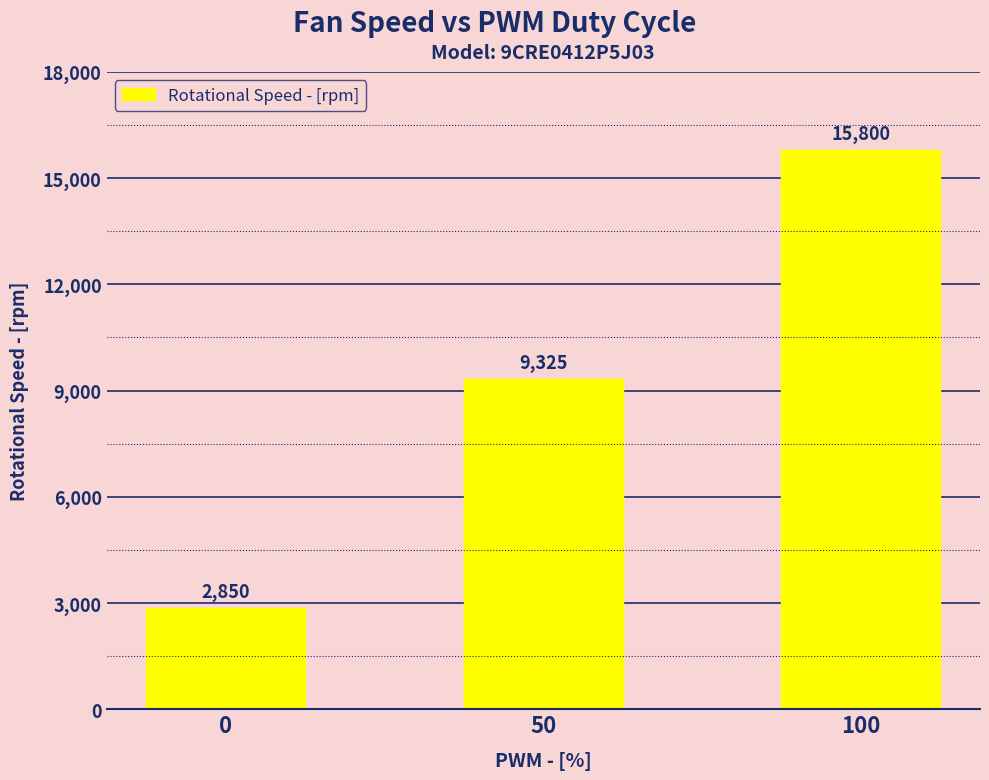

The value at 50 is 16301. True or false?

False